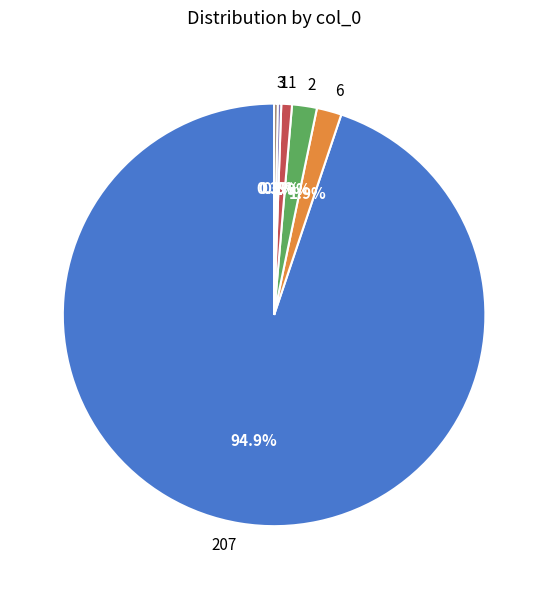

Does any single category account for the majority?

Yes